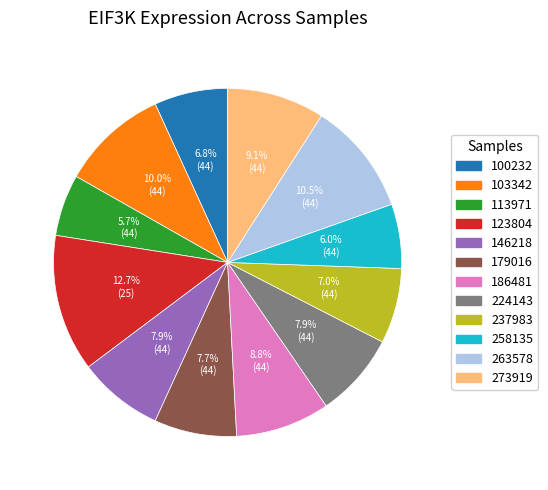

True or false: 113971 accounts for 20% of the total.

False